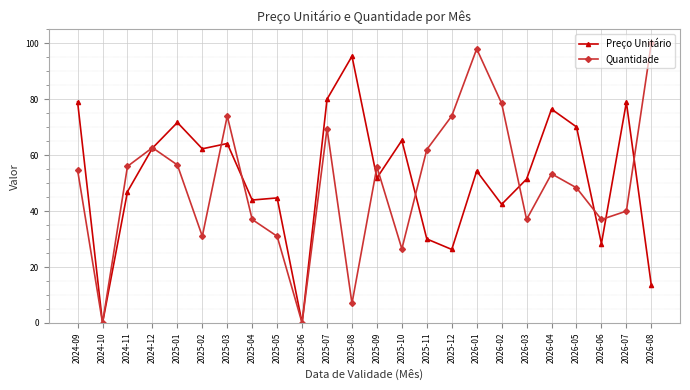

Which series has the largest total across all categories?

Preço Unitário